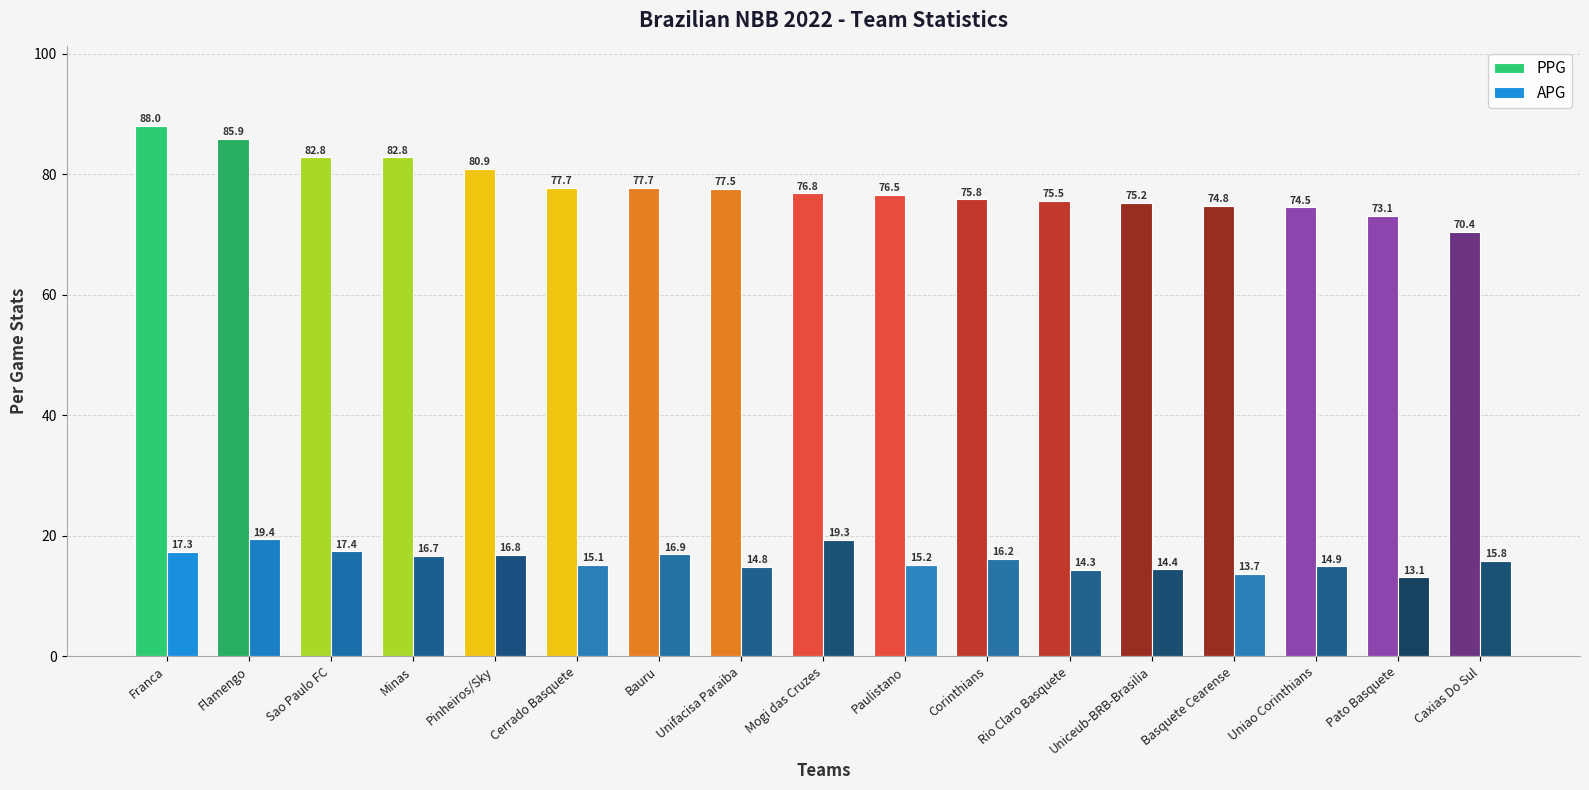

Reading left to right, transcribe all the data shown in this chart.

PPG: Franca=88.0	Flamengo=85.9	Sao Paulo FC=82.8	Minas=82.8	Pinheiros/Sky=80.9	Cerrado Basquete=77.7	Bauru=77.7	Unifacisa Paraiba=77.5	Mogi das Cruzes=76.8	Paulistano=76.5	Corinthians=75.8	Rio Claro Basquete=75.5	Uniceub-BRB-Brasilia=75.2	Basquete Cearense=74.8	Uniao Corinthians=74.5	Pato Basquete=73.1	Caxias Do Sul=70.4
APG: Franca=17.3	Flamengo=19.4	Sao Paulo FC=17.4	Minas=16.7	Pinheiros/Sky=16.8	Cerrado Basquete=15.1	Bauru=16.9	Unifacisa Paraiba=14.8	Mogi das Cruzes=19.3	Paulistano=15.2	Corinthians=16.2	Rio Claro Basquete=14.3	Uniceub-BRB-Brasilia=14.4	Basquete Cearense=13.7	Uniao Corinthians=14.9	Pato Basquete=13.1	Caxias Do Sul=15.8